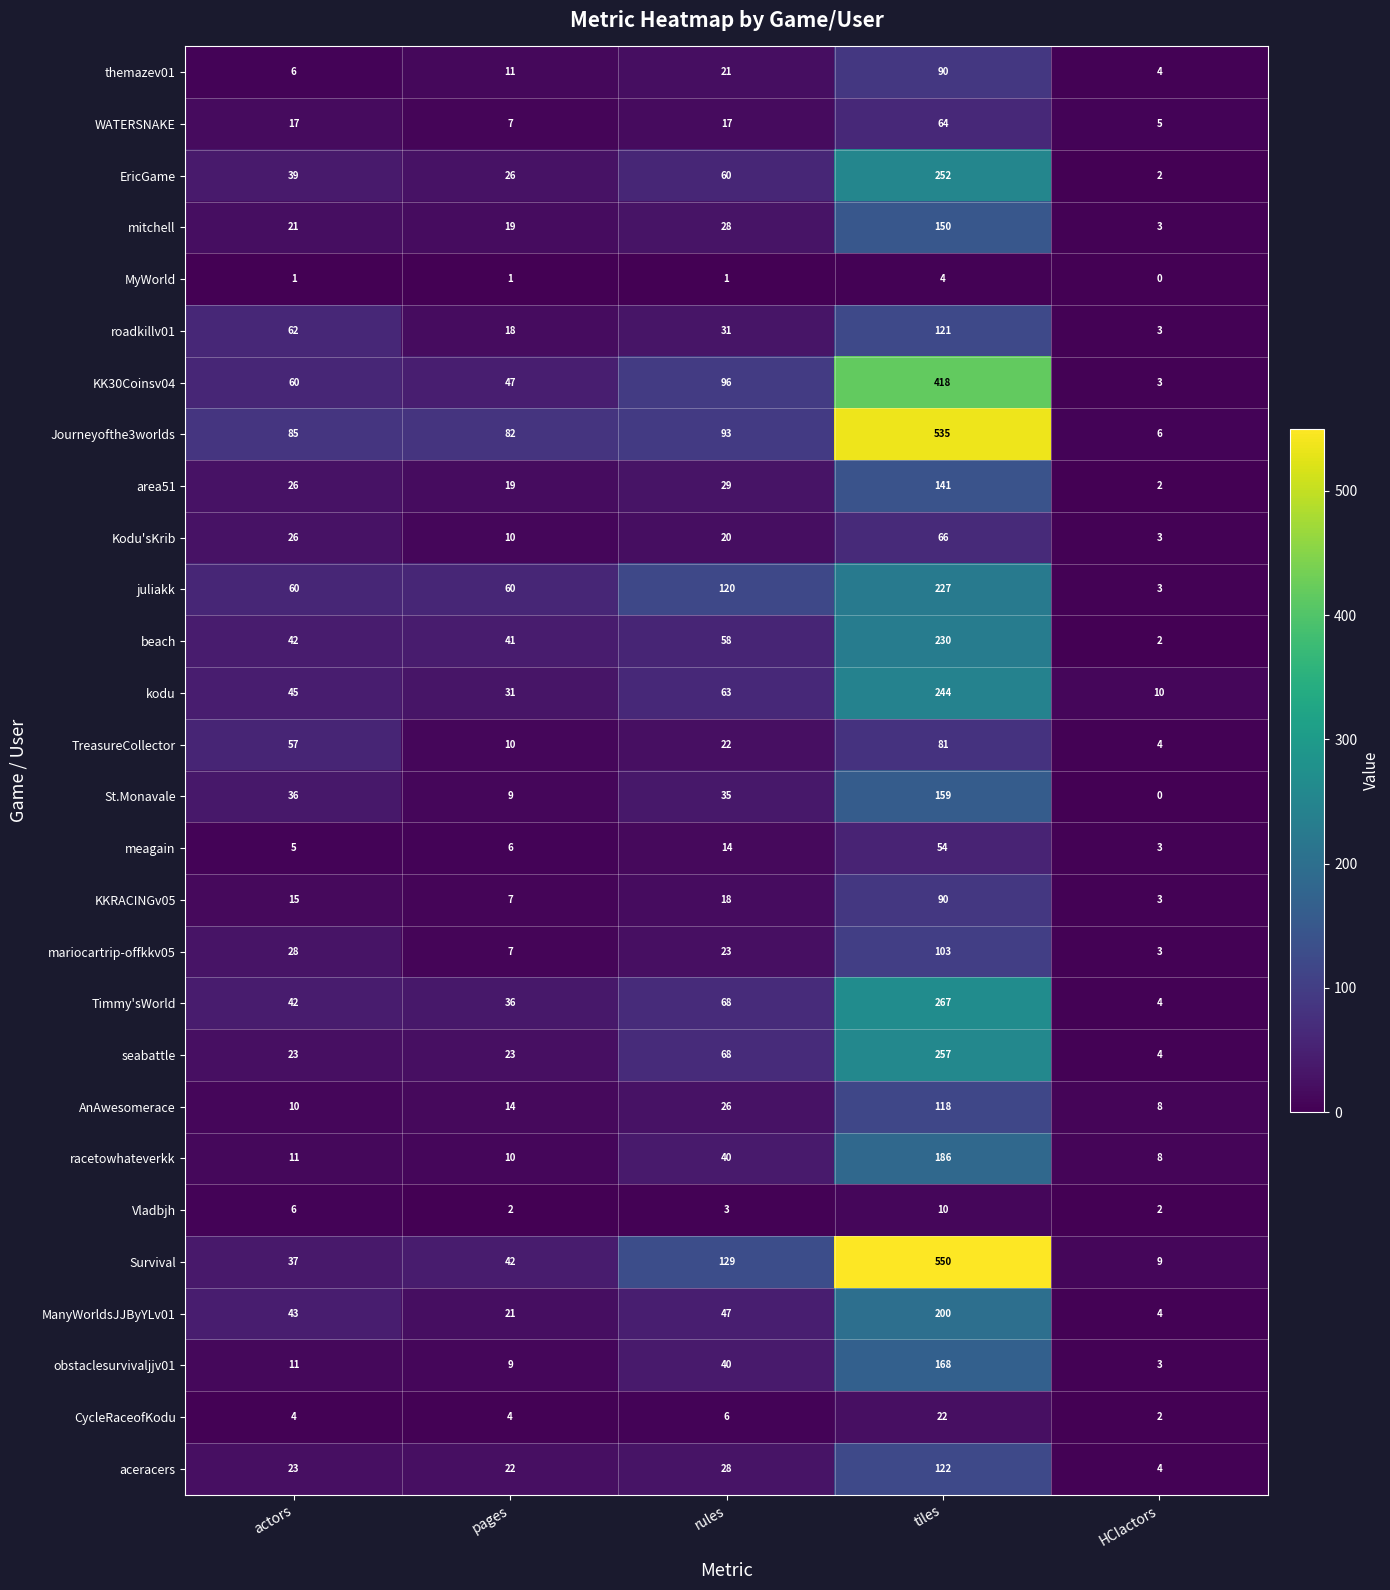

True or false: KK30Coinsv04 has a value of 47 at pages.

True